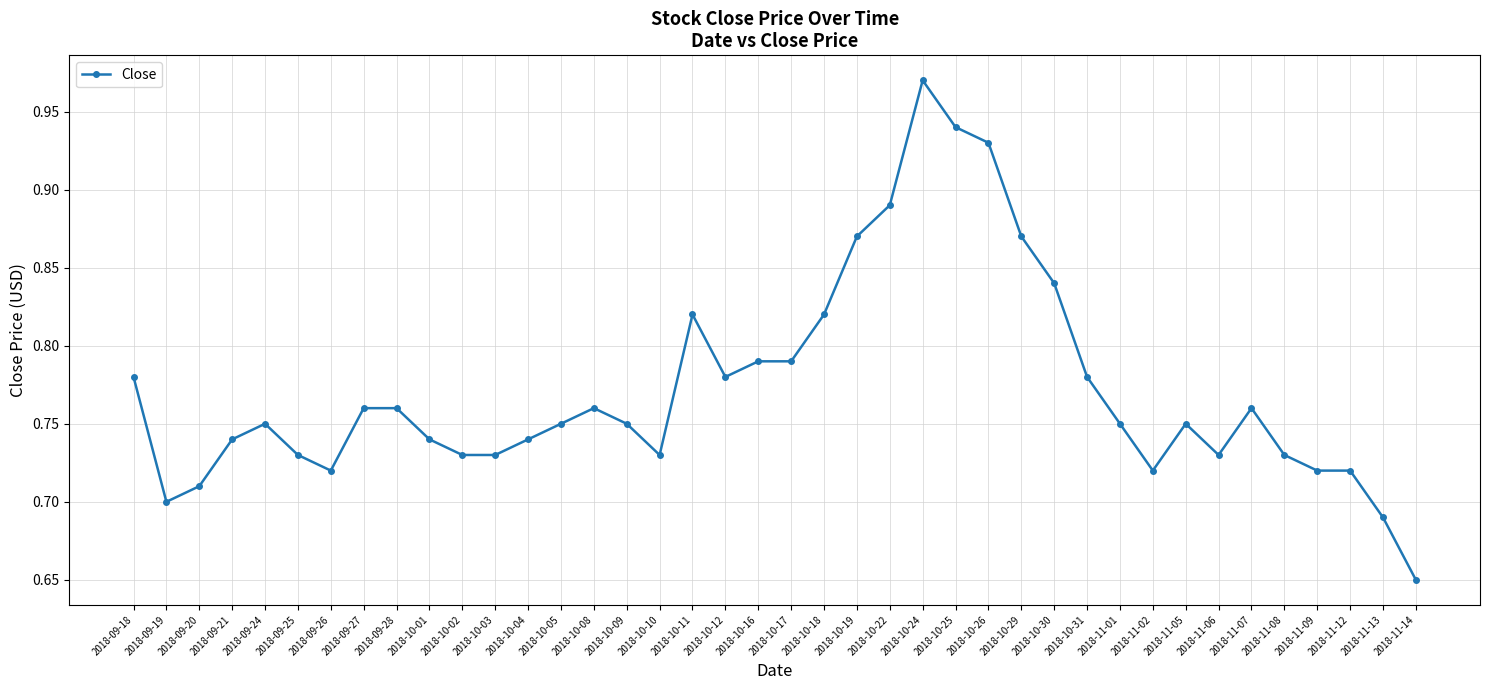

True or false: the data has more than 2 interior local peaks.

True